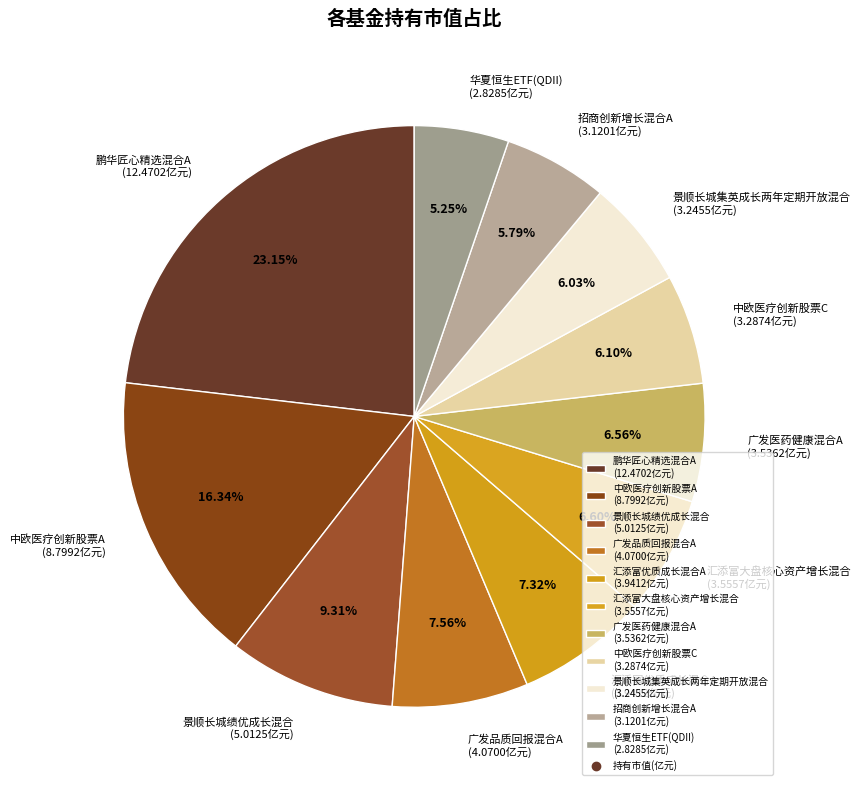

What percentage do 广发医药健康混合A and 中欧医疗创新股票C together represent?

12.7%